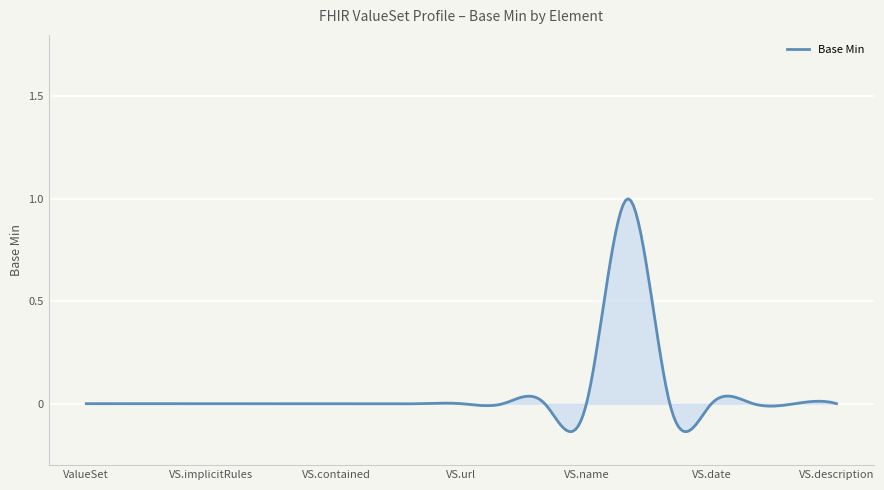

What is the difference between the maximum and minimum values?

1.1